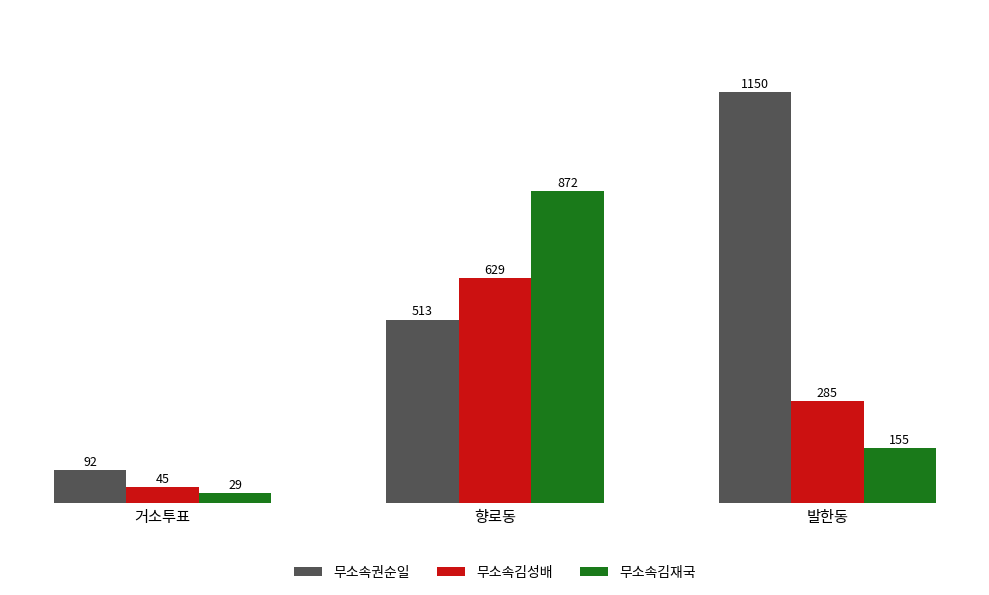

How many series are shown in this chart?

3